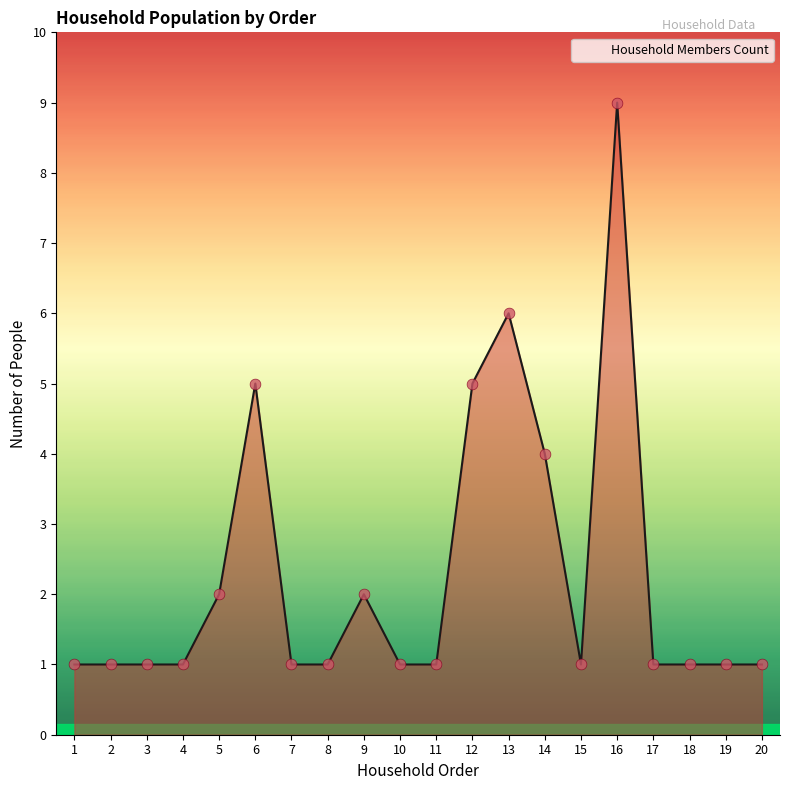

What is the ratio of the value at 15 to the value at 18?

1.0